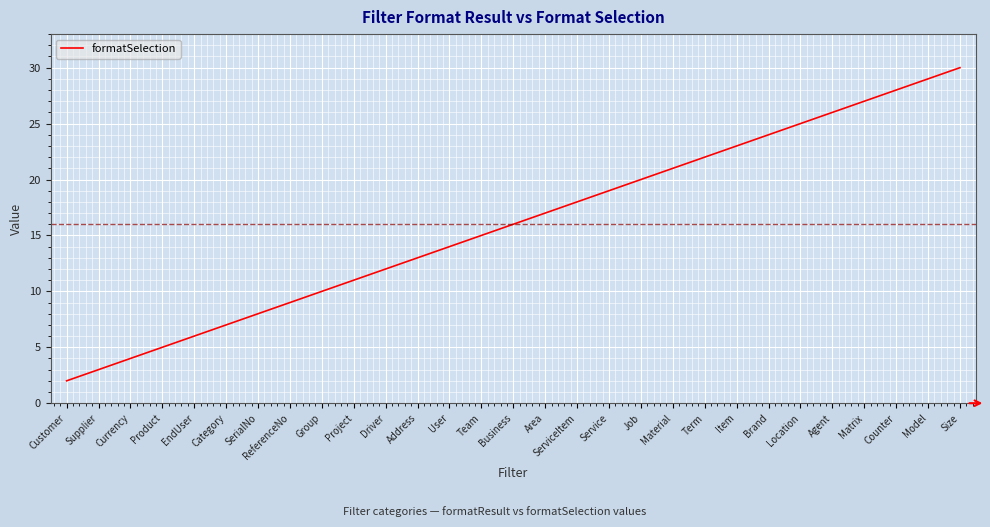

Between Project and Group, which is larger?

Project